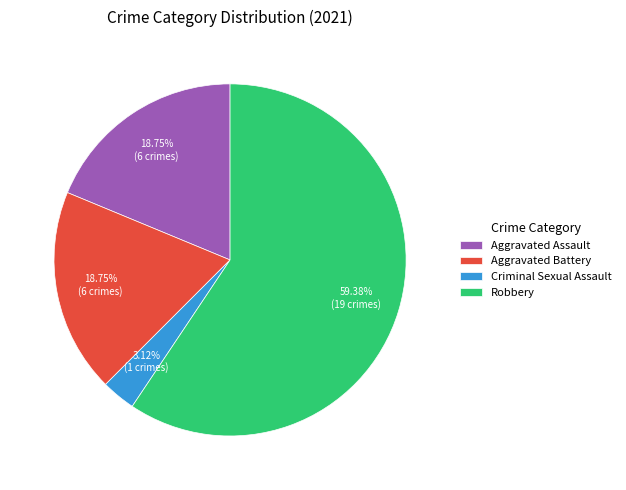

Between Aggravated Assault and Robbery, which is larger?

Robbery